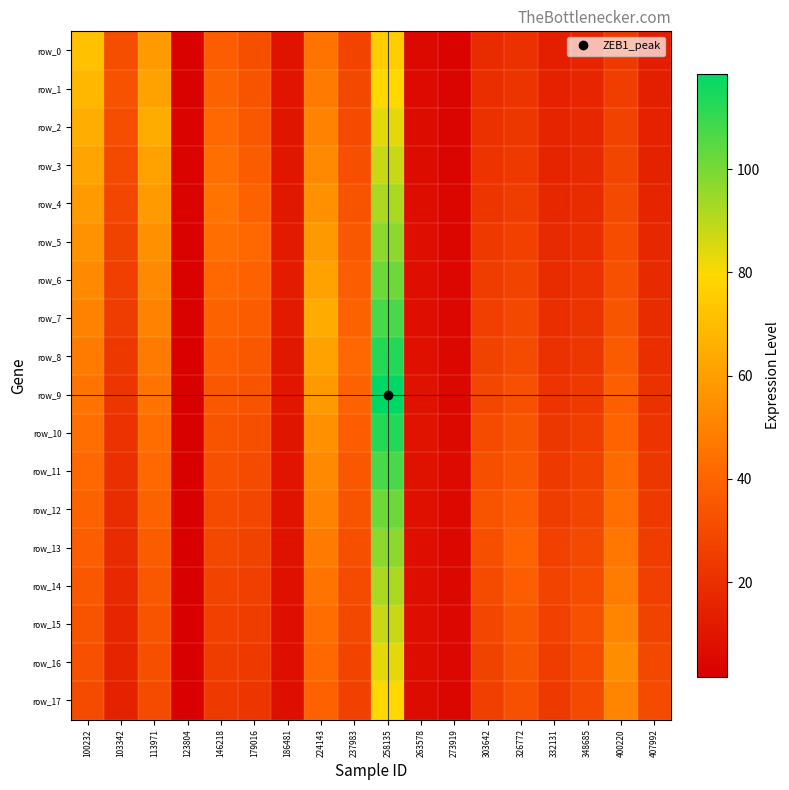

Reading left to right, extract all data points from this chart.

row_0: 100232=71.5	103342=31.5	113971=58.2	123804=2.6	146218=37.5	179016=31.9	186481=9.1	224143=45.3	237983=27.6	258135=75.6	263578=5.6	273919=3.3	303642=18.4	326772=20.6	332131=13.8	348685=15.4	400220=24.1	407992=13.0
row_1: 100232=68.1	103342=33.1	113971=61.2	123804=2.8	146218=39.4	179016=33.5	186481=9.5	224143=47.6	237983=29.1	258135=79.4	263578=5.9	273919=3.4	303642=19.4	326772=21.7	332131=14.5	348685=16.2	400220=25.4	407992=13.7
row_2: 100232=64.7	103342=31.5	113971=64.3	123804=2.9	146218=41.4	179016=35.2	186481=10.0	224143=50.1	237983=30.5	258135=83.5	263578=6.2	273919=3.6	303642=20.4	326772=22.8	332131=15.2	348685=17.0	400220=26.7	407992=14.4
row_3: 100232=61.6	103342=30.0	113971=61.2	123804=3.1	146218=43.6	179016=37.1	186481=10.5	224143=52.6	237983=32.1	258135=87.8	263578=6.5	273919=3.8	303642=21.4	326772=24.0	332131=16.0	348685=17.9	400220=28.0	407992=15.1
row_4: 100232=58.6	103342=28.5	113971=58.2	123804=2.9	146218=45.8	179016=39.0	186481=11.1	224143=55.3	237983=33.8	258135=92.3	263578=6.8	273919=4.0	303642=22.5	326772=25.2	332131=16.8	348685=18.8	400220=29.5	407992=15.9
row_5: 100232=55.7	103342=27.1	113971=55.4	123804=2.8	146218=43.6	179016=41.0	186481=11.6	224143=58.2	237983=35.5	258135=97.0	263578=7.1	273919=4.2	303642=23.7	326772=26.5	332131=17.7	348685=19.8	400220=31.0	407992=16.7
row_6: 100232=53.0	103342=25.8	113971=52.7	123804=2.6	146218=41.4	179016=39.0	186481=12.2	224143=61.1	237983=37.3	258135=102.0	263578=7.5	273919=4.4	303642=24.9	326772=27.8	332131=18.6	348685=20.8	400220=32.6	407992=17.6
row_7: 100232=50.4	103342=24.5	113971=50.1	123804=2.5	146218=39.4	179016=37.1	186481=11.6	224143=64.3	237983=39.2	258135=107.2	263578=7.9	273919=4.6	303642=26.2	326772=29.3	332131=19.6	348685=21.9	400220=34.2	407992=18.5
row_8: 100232=48.0	103342=23.3	113971=47.6	123804=2.4	146218=37.5	179016=35.2	186481=11.1	224143=61.1	237983=41.2	258135=112.7	263578=8.3	273919=4.9	303642=27.5	326772=30.8	332131=20.6	348685=23.0	400220=36.0	407992=19.4
row_9: 100232=45.6	103342=22.2	113971=45.3	123804=2.3	146218=35.7	179016=33.5	186481=10.5	224143=58.2	237983=39.2	258135=118.5	263578=8.7	273919=5.1	303642=28.9	326772=32.3	332131=21.6	348685=24.2	400220=37.8	407992=20.4
row_10: 100232=43.4	103342=21.1	113971=43.1	123804=2.2	146218=33.9	179016=31.9	186481=10.0	224143=55.3	237983=37.3	258135=112.7	263578=9.2	273919=5.4	303642=30.4	326772=34.0	332131=22.7	348685=25.4	400220=39.8	407992=21.5
row_11: 100232=41.3	103342=20.1	113971=41.0	123804=2.1	146218=32.3	179016=30.3	186481=9.5	224143=52.6	237983=35.5	258135=107.2	263578=8.7	273919=5.7	303642=32.0	326772=35.8	332131=23.9	348685=26.7	400220=41.8	407992=22.6
row_12: 100232=39.3	103342=19.1	113971=39.0	123804=2.0	146218=30.7	179016=28.9	186481=9.1	224143=50.1	237983=33.8	258135=102.0	263578=8.3	273919=5.4	303642=33.6	326772=37.6	332131=25.1	348685=28.1	400220=44.0	407992=23.7
row_13: 100232=37.3	103342=18.2	113971=37.1	123804=1.9	146218=29.2	179016=27.4	186481=8.6	224143=47.6	237983=32.1	258135=97.0	263578=7.9	273919=5.1	303642=32.0	326772=39.5	332131=26.4	348685=29.5	400220=46.2	407992=24.9
row_14: 100232=35.5	103342=17.3	113971=35.3	123804=1.8	146218=27.8	179016=26.1	186481=8.2	224143=45.3	237983=30.5	258135=92.3	263578=7.5	273919=4.9	303642=30.4	326772=37.6	332131=27.8	348685=31.0	400220=48.6	407992=26.2
row_15: 100232=33.8	103342=16.5	113971=33.6	123804=1.7	146218=26.4	179016=24.8	186481=7.8	224143=43.1	237983=29.1	258135=87.8	263578=7.1	273919=4.6	303642=28.9	326772=35.8	332131=26.4	348685=32.6	400220=51.1	407992=27.5
row_16: 100232=32.1	103342=15.6	113971=31.9	123804=1.6	146218=25.1	179016=23.6	186481=7.4	224143=41.0	237983=27.6	258135=83.5	263578=6.8	273919=4.4	303642=27.5	326772=34.0	332131=25.1	348685=31.0	400220=53.7	407992=29.0
row_17: 100232=30.6	103342=14.9	113971=30.4	123804=1.5	146218=23.9	179016=22.5	186481=7.1	224143=39.0	237983=26.3	258135=79.4	263578=6.5	273919=4.2	303642=26.2	326772=32.3	332131=23.9	348685=29.5	400220=51.1	407992=30.4